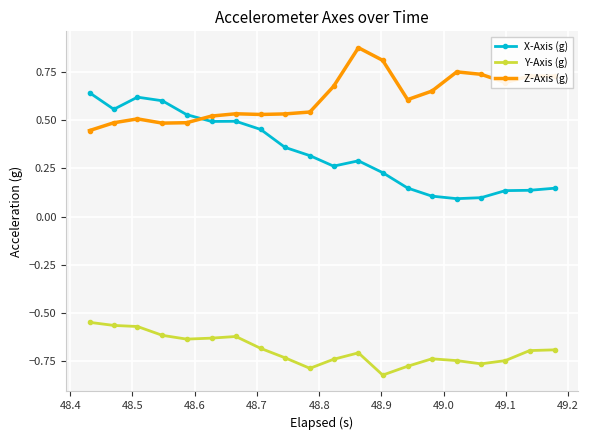

True or false: Z-Axis (g) and Y-Axis (g) cross at least once.

False